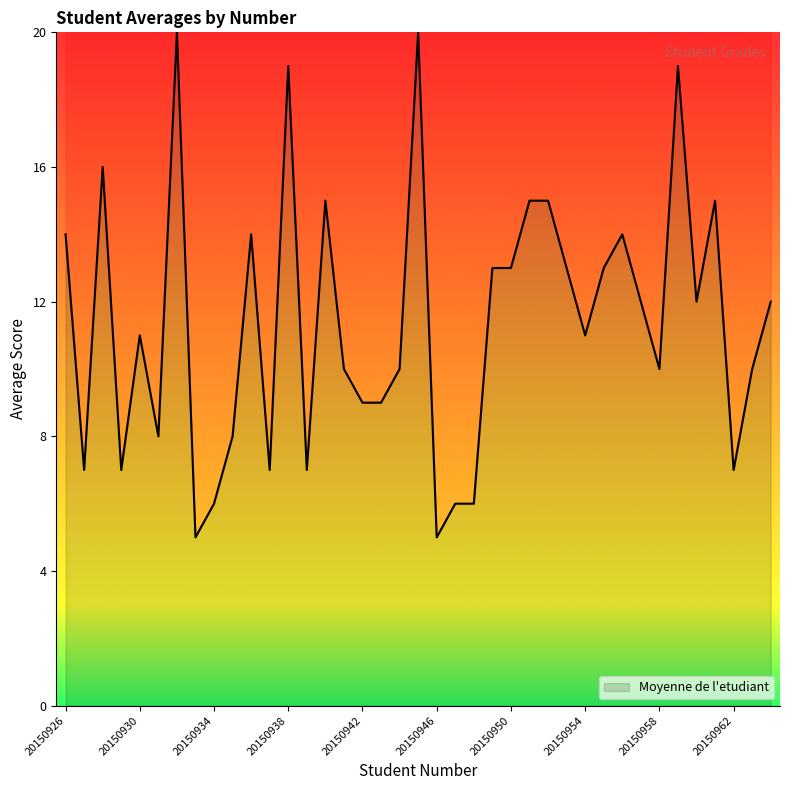

What is the difference between the maximum and minimum values?

15